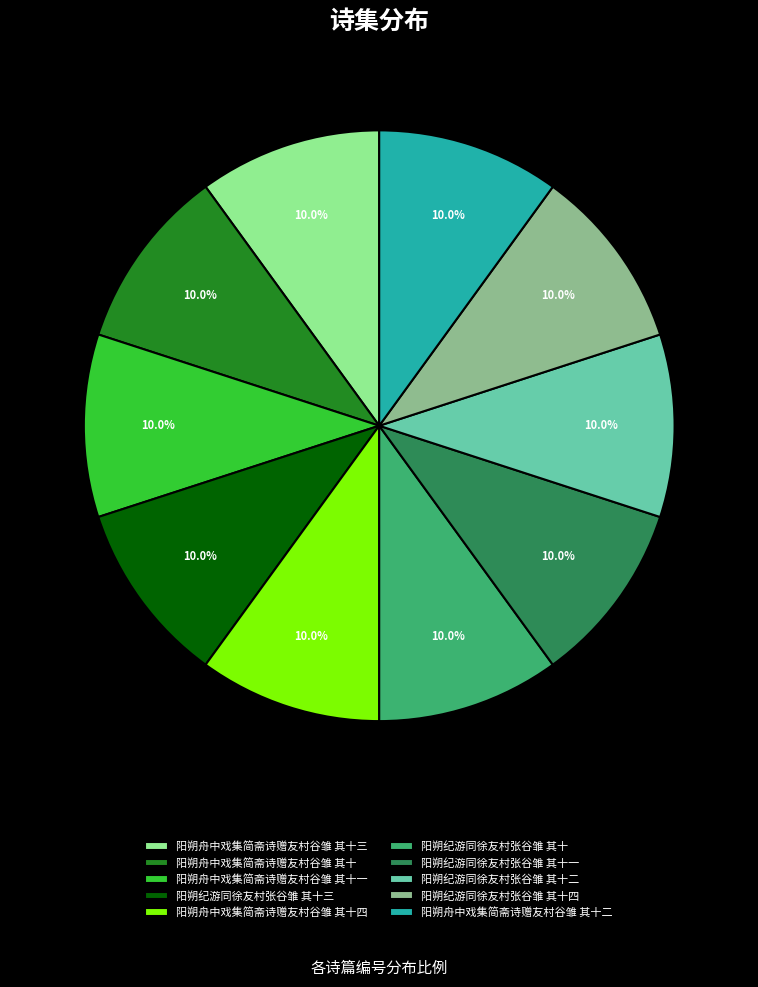

To the nearest percent, what is the average slice percentage?

10%